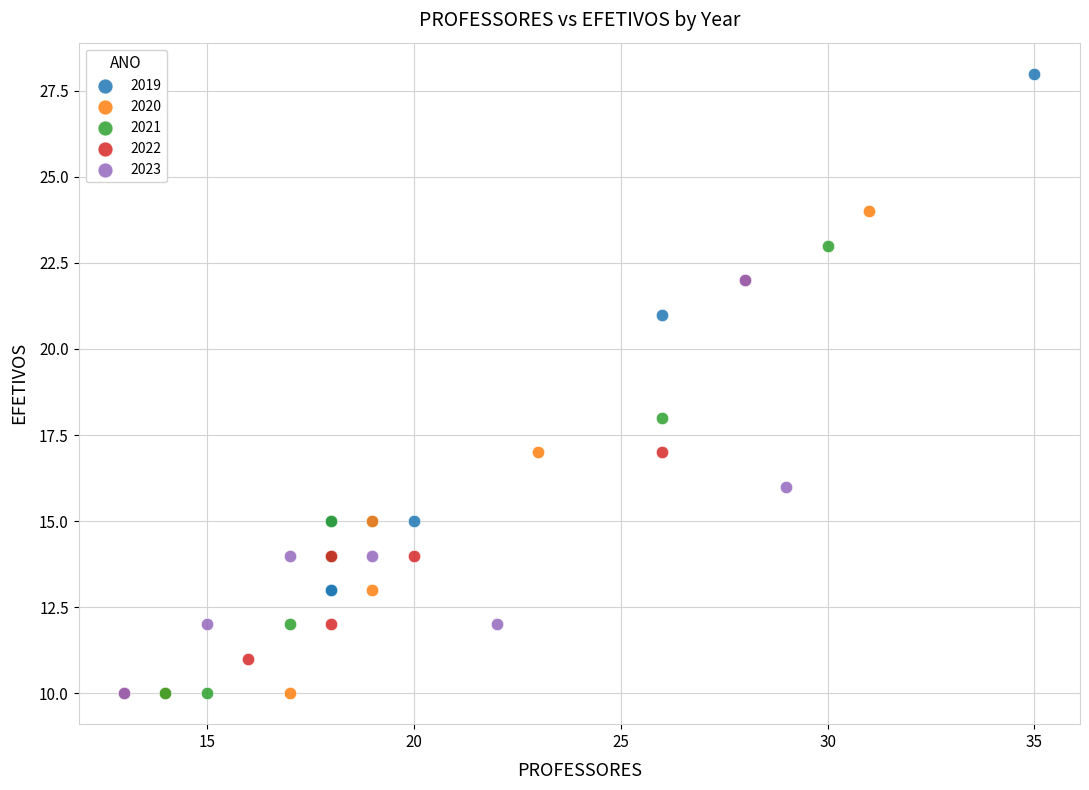

What are all the series names shown in the legend?

2019, 2020, 2021, 2022, 2023